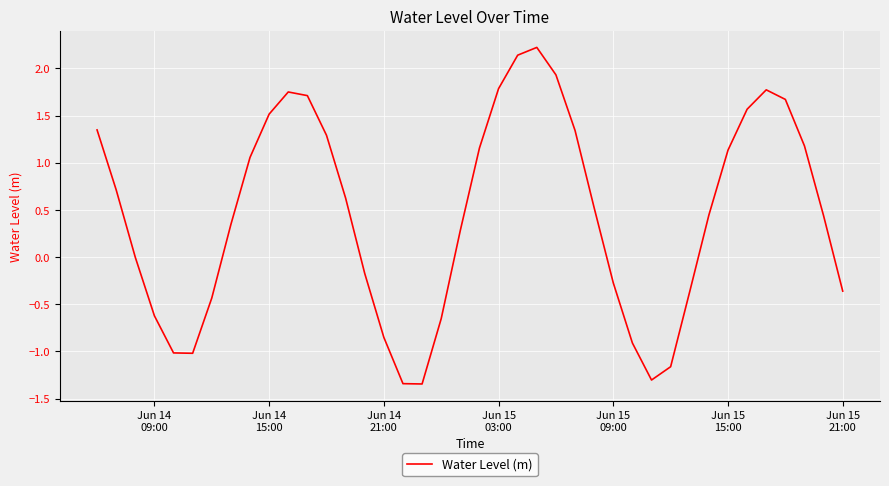

What is the difference between the maximum and minimum values?

3.6